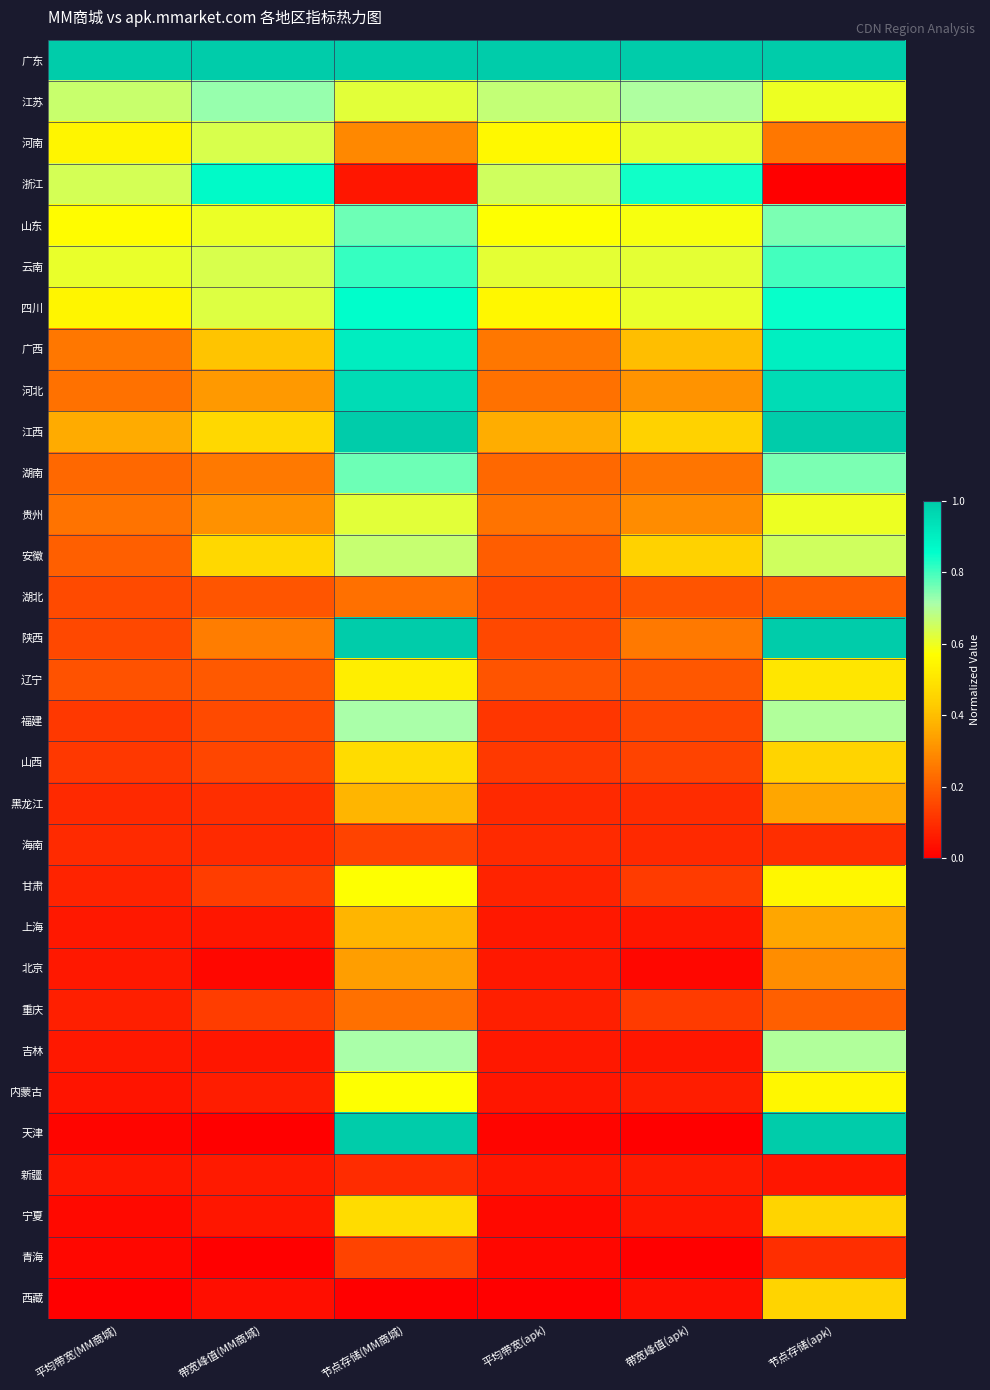

At which category does the chart reach its peak across all series?

平均带宽(MM商城)